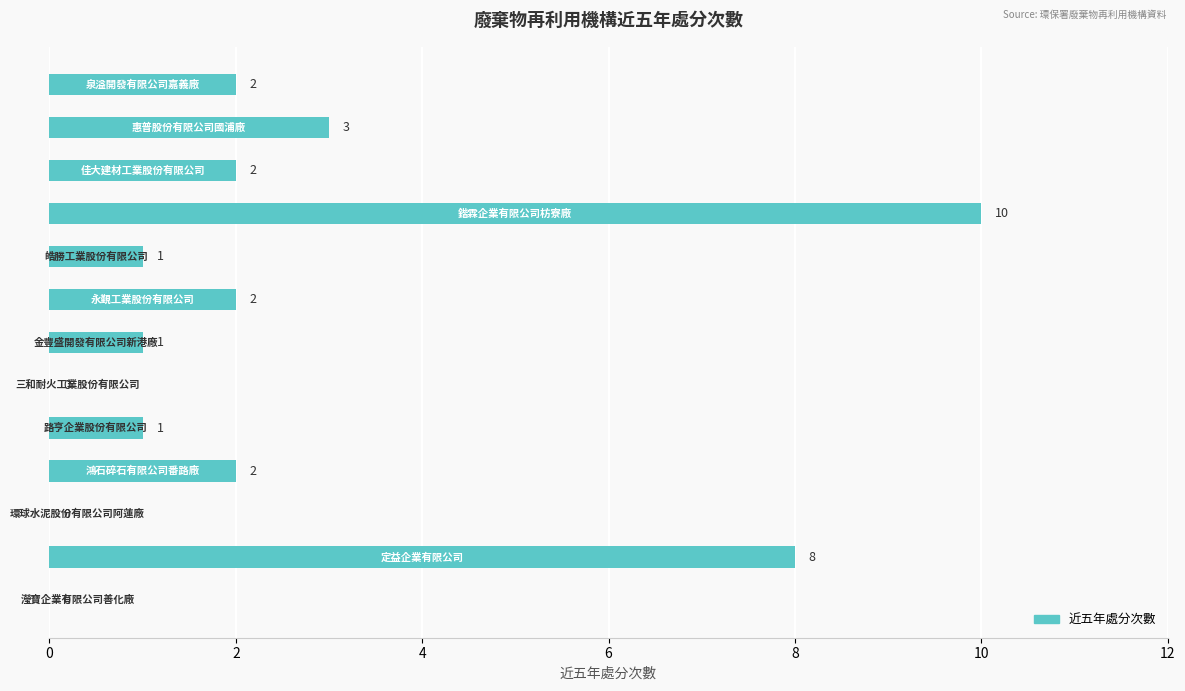

What is the maximum value shown in the chart?

10